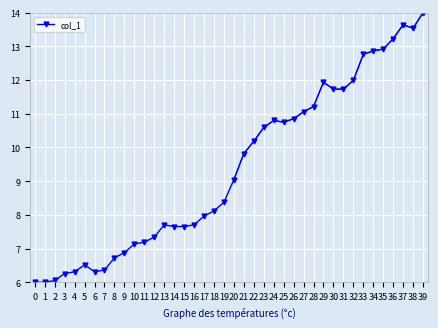

What is the maximum value for col_1?

14.0